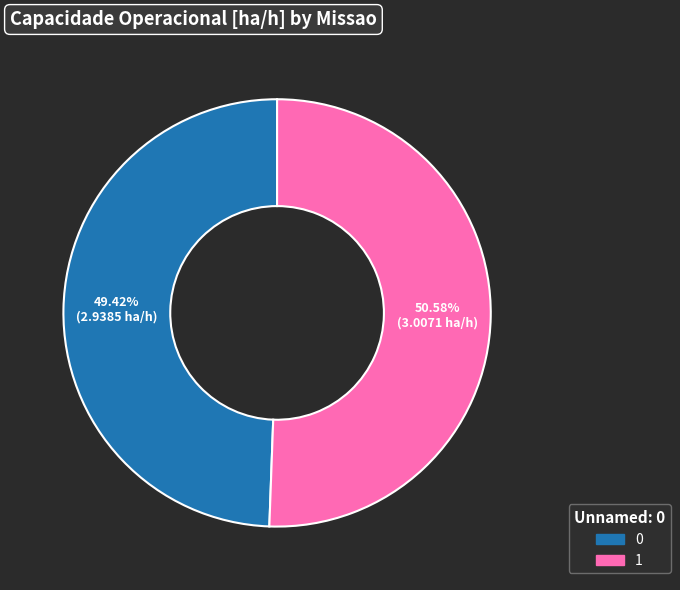

To the nearest percent, what is the combined percentage of 0 and 1?

100%